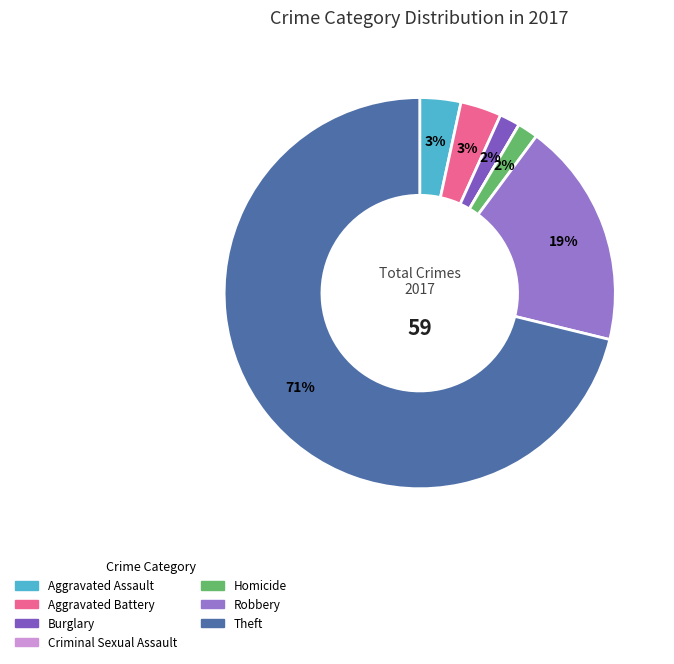

How much of the chart is everything except Aggravated Battery?

96.6%